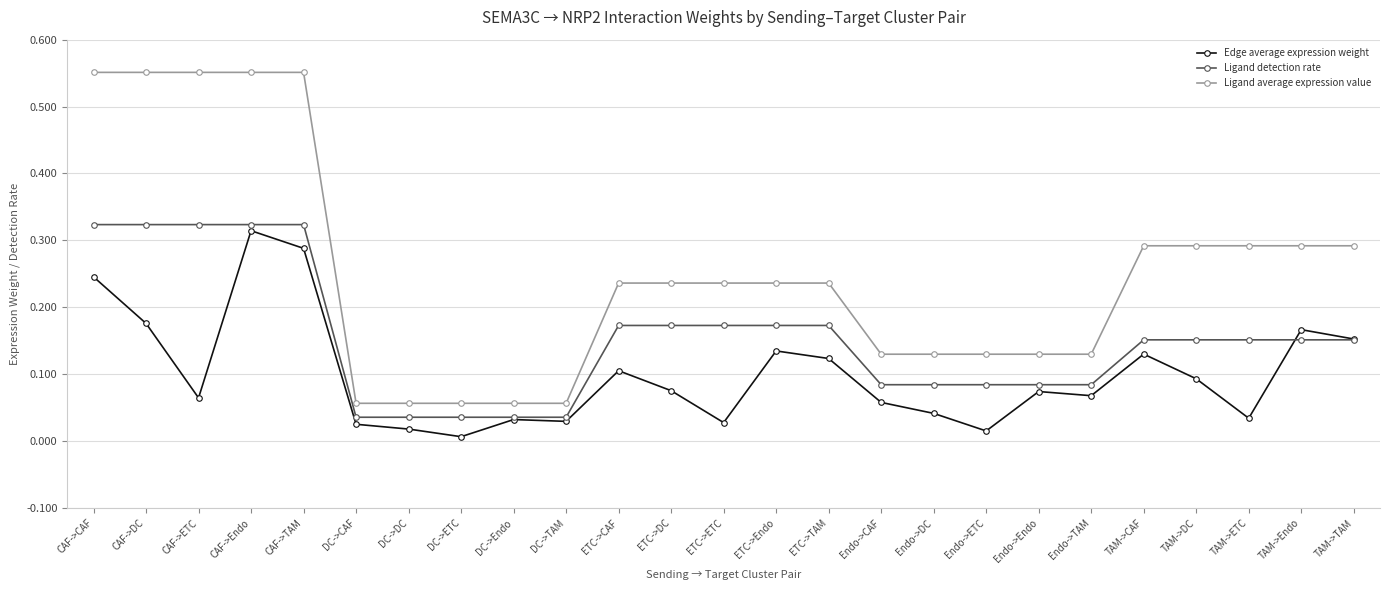

Which series has the widest spread of values?

Ligand average expression value